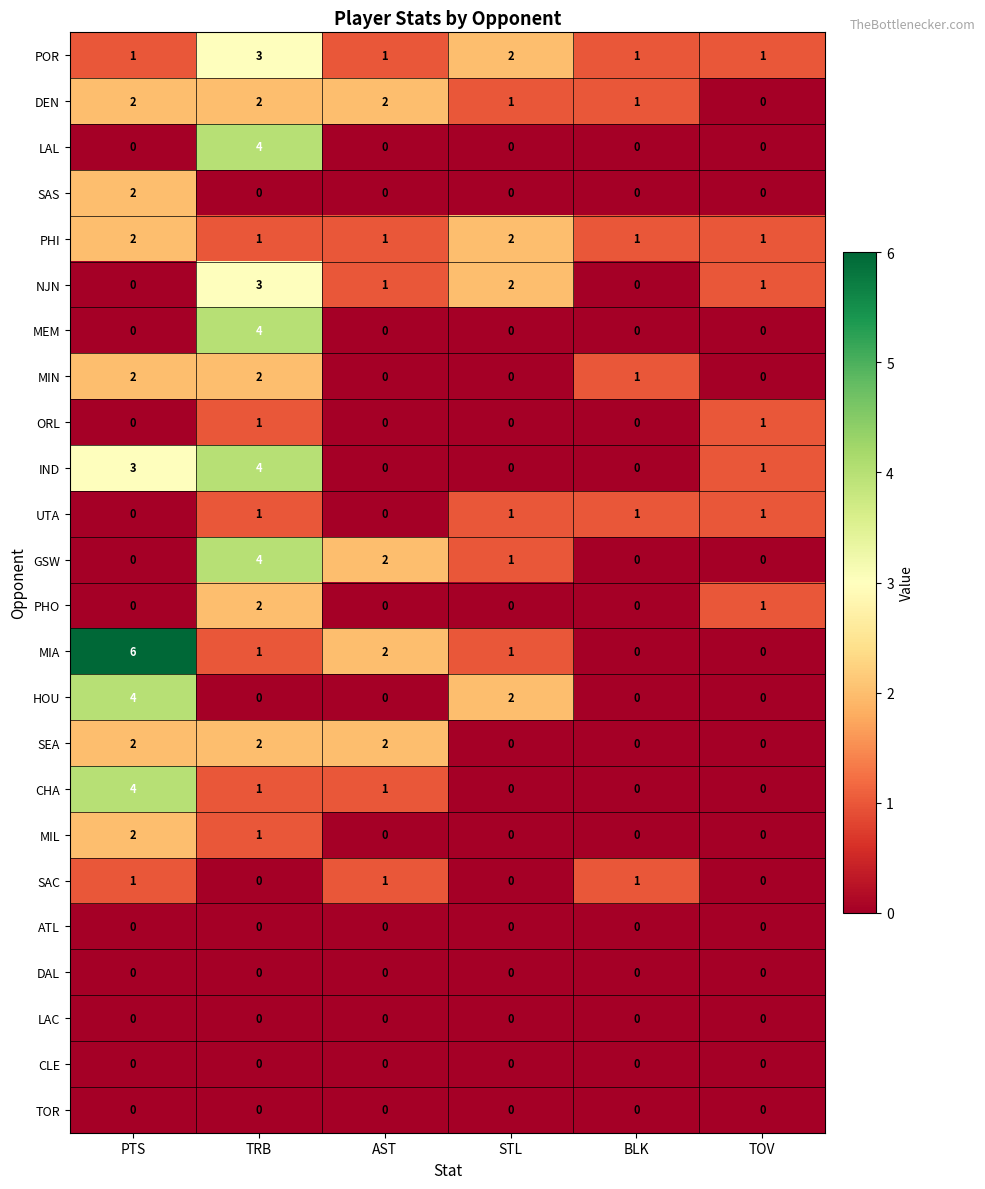

Which series changed the most between PTS and BLK?

MIA